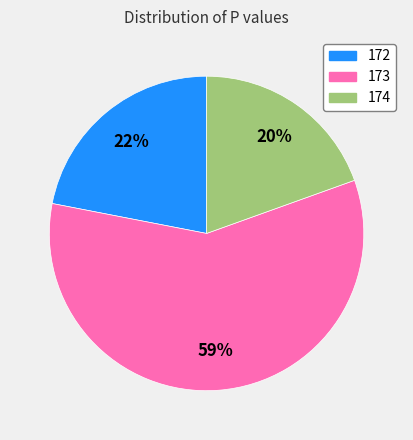

Is there any slice that represents more than half of the pie?

Yes